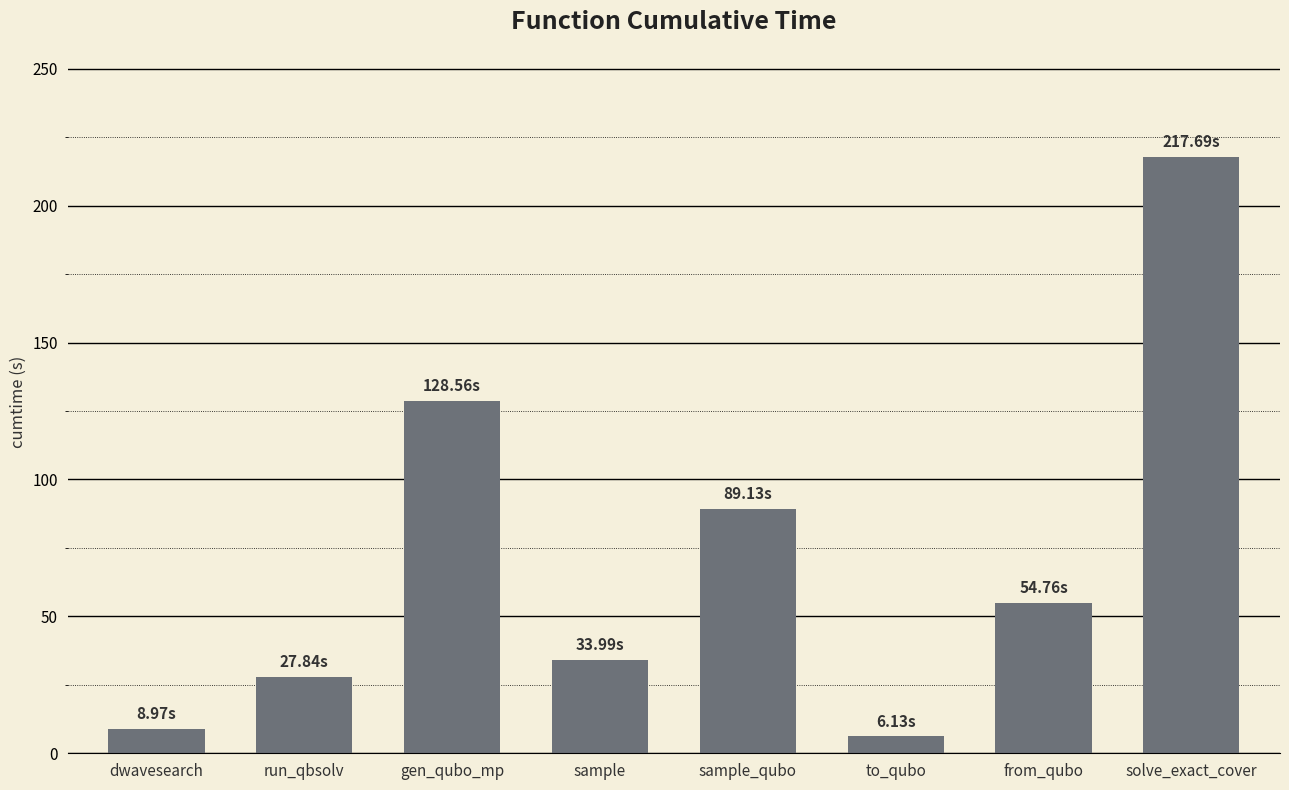

What is the change in value from run_qbsolv to sample?

+6.1